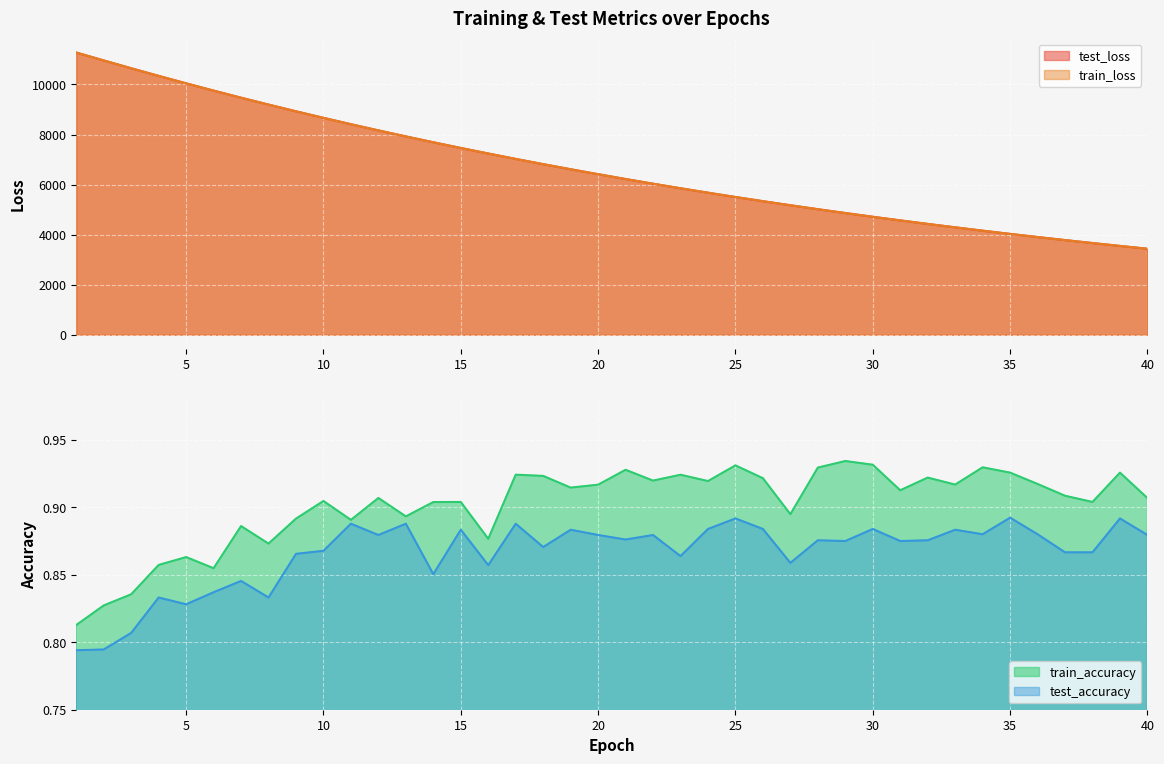

At which category is the sum across all series the highest?

1